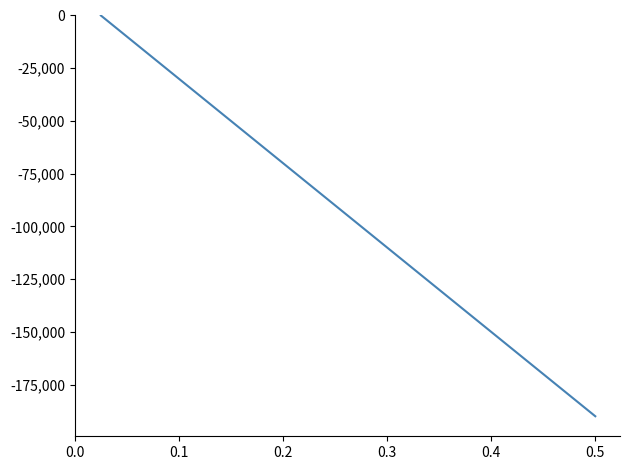

What is the value of the 36th point from the left?

-190000